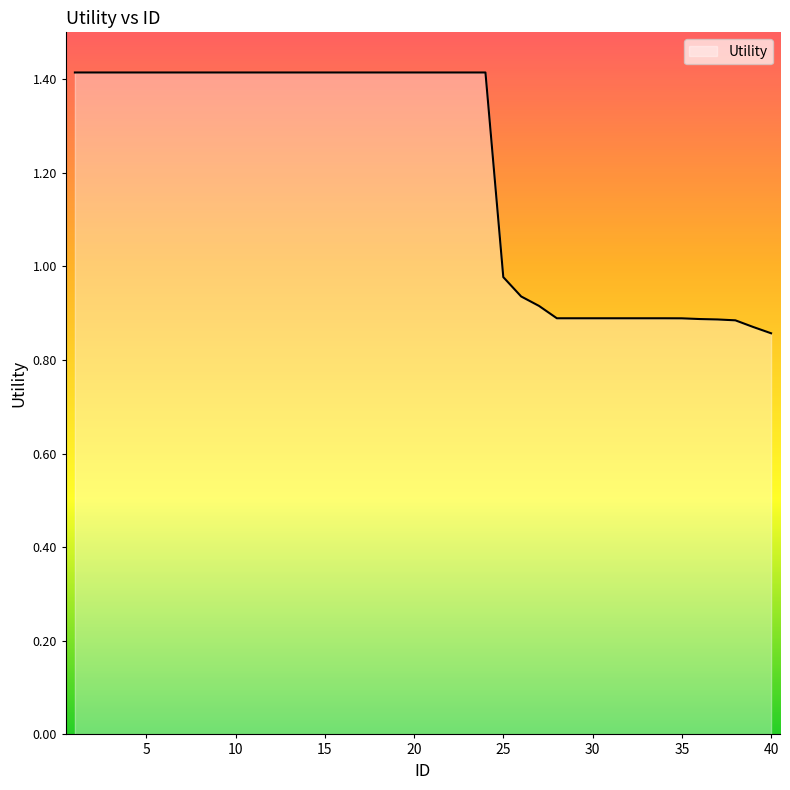

What is the difference between the maximum and minimum values?

0.6